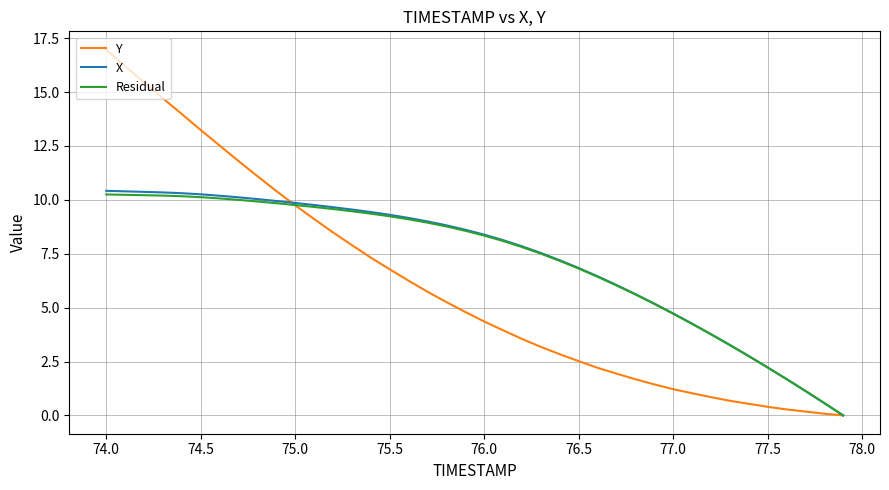

What is the greatest value displayed?

17.0